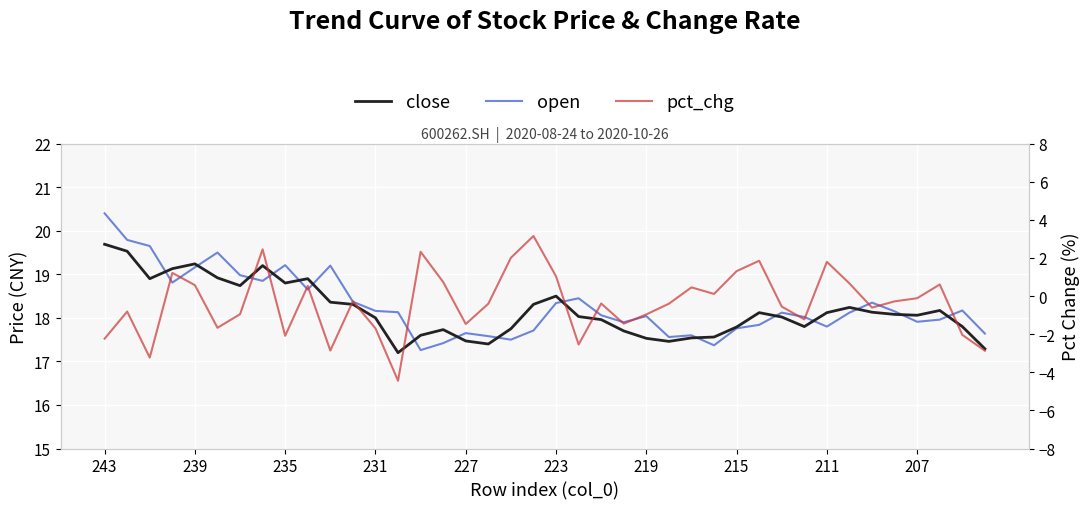

What is the lowest value of the pct_chg series?

-4.4